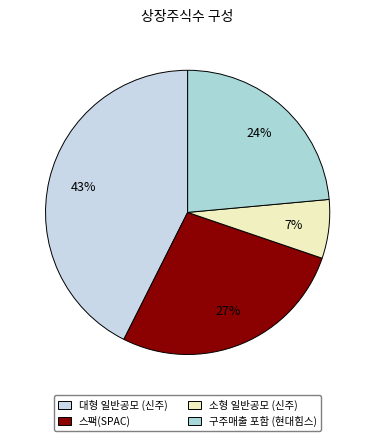

Which slice is the largest?

대형 일반공모 (신주)